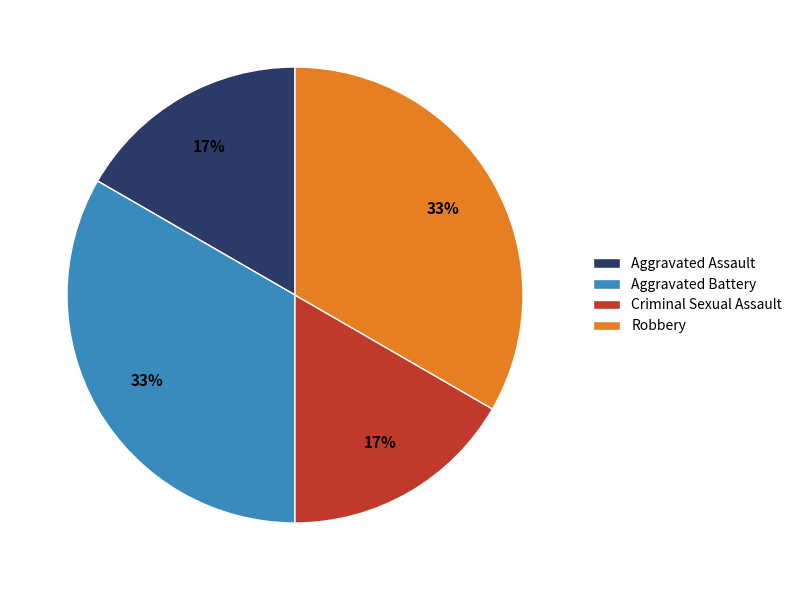

True or false: Robbery accounts for 19% of the total.

False